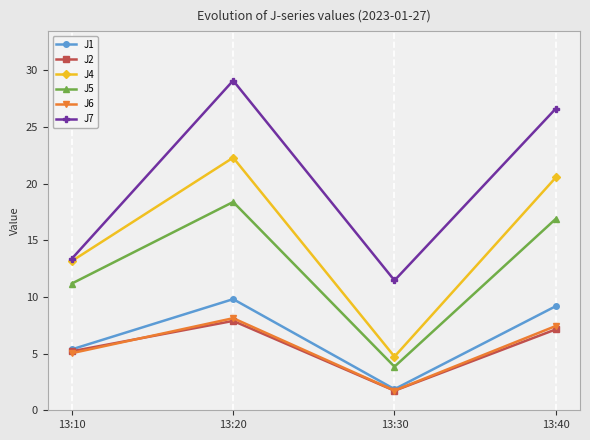

What is the lowest value of the J4 series?

4.7